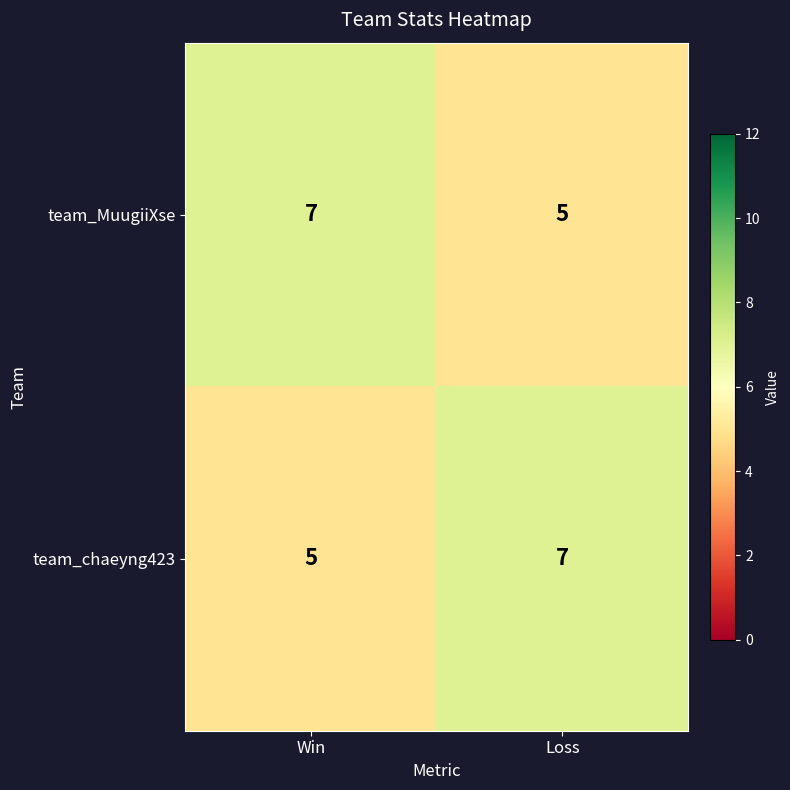

Which category has the highest value in the team_chaeyng423 series?

Loss